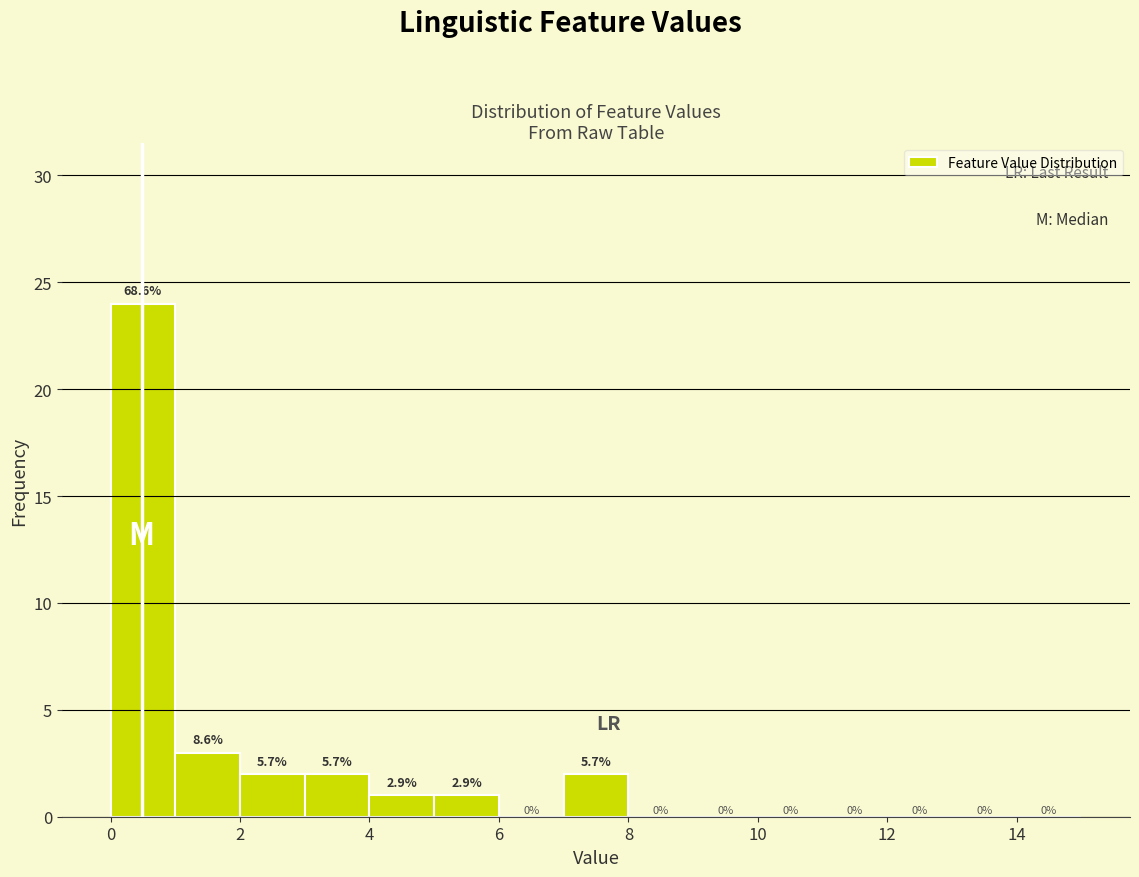

Which range on the x-axis has the tallest bar?

0 to 1